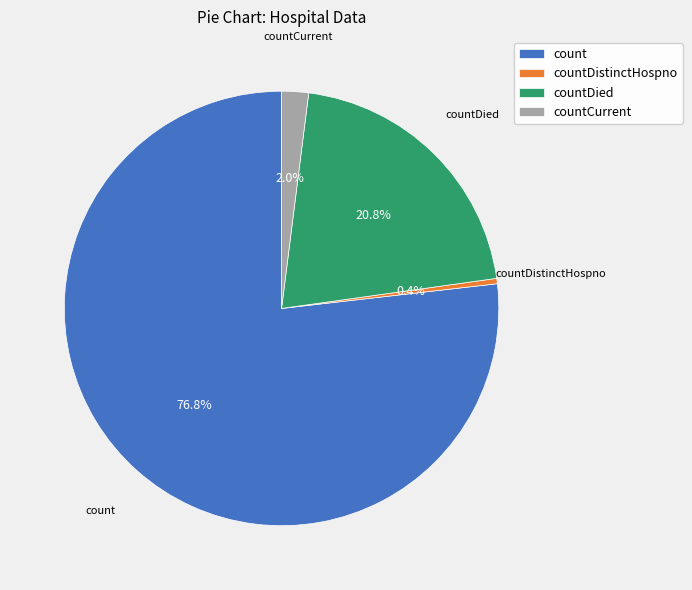

What is the total percentage of countDistinctHospno and countDied?

21.2%